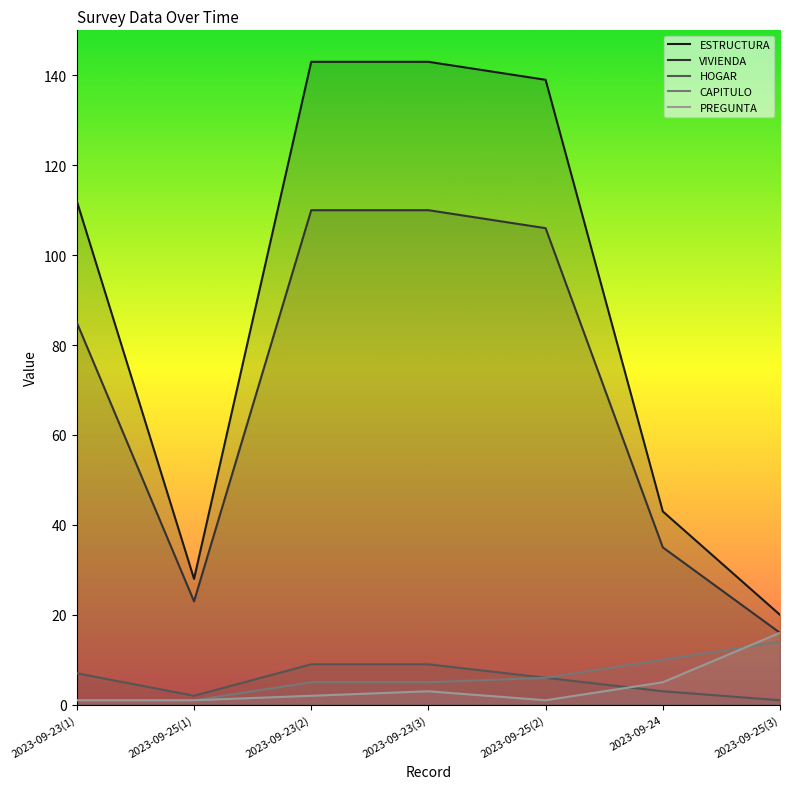

What is the sum of all CAPITULO values?

42